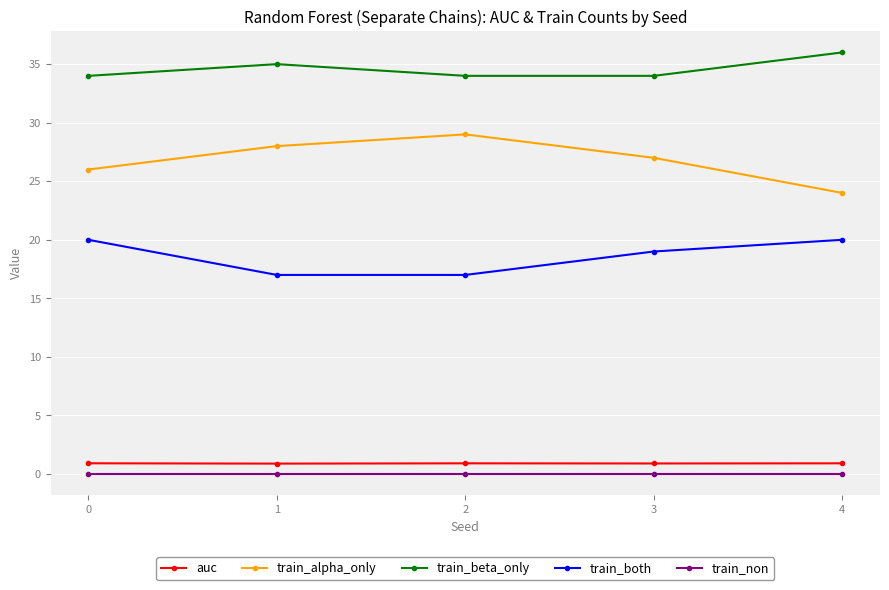

True or false: train_beta_only and auc intersect in this chart.

False